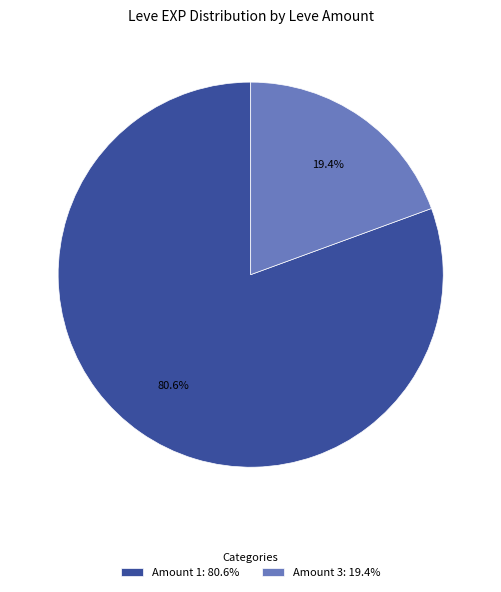

Does any single category account for the majority?

Yes